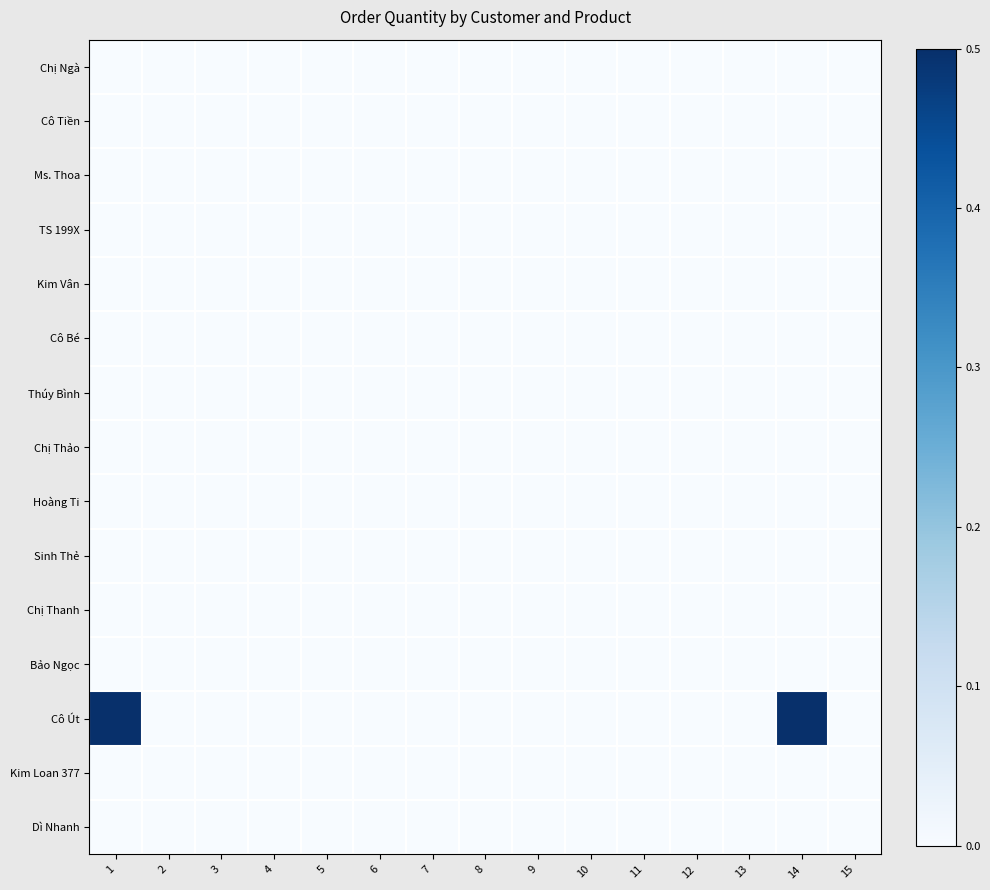

Which series has the largest range (max minus min)?

Cô Út